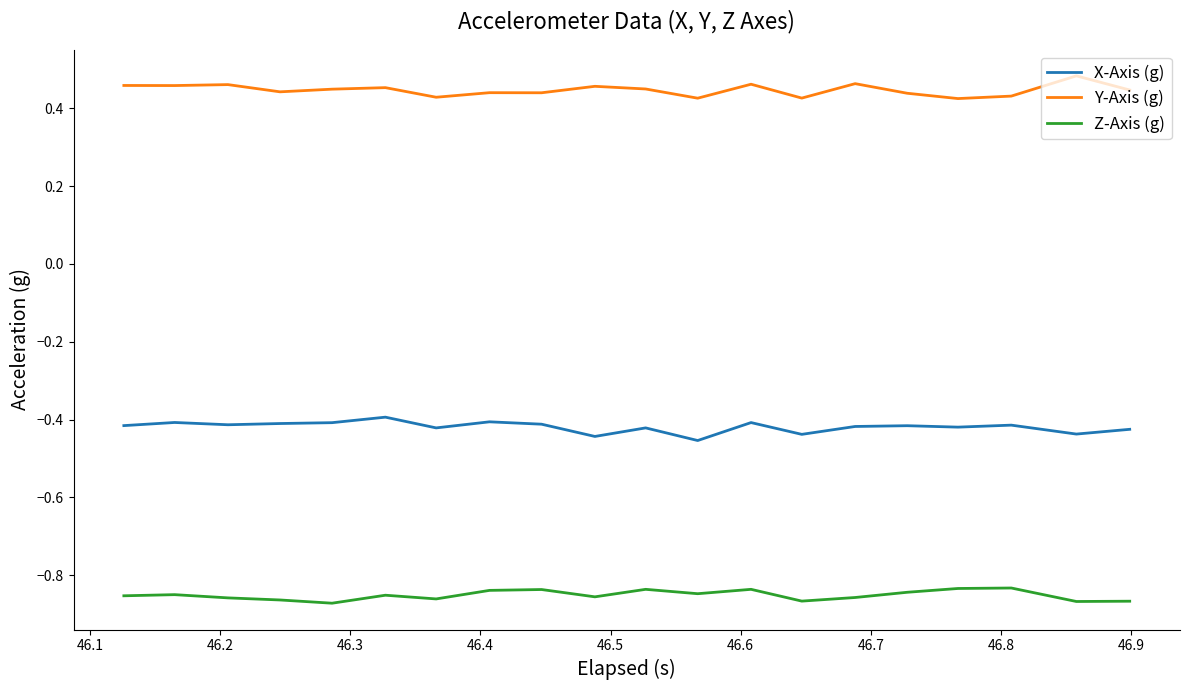

True or false: X-Axis (g) and Z-Axis (g) cross at least once.

False